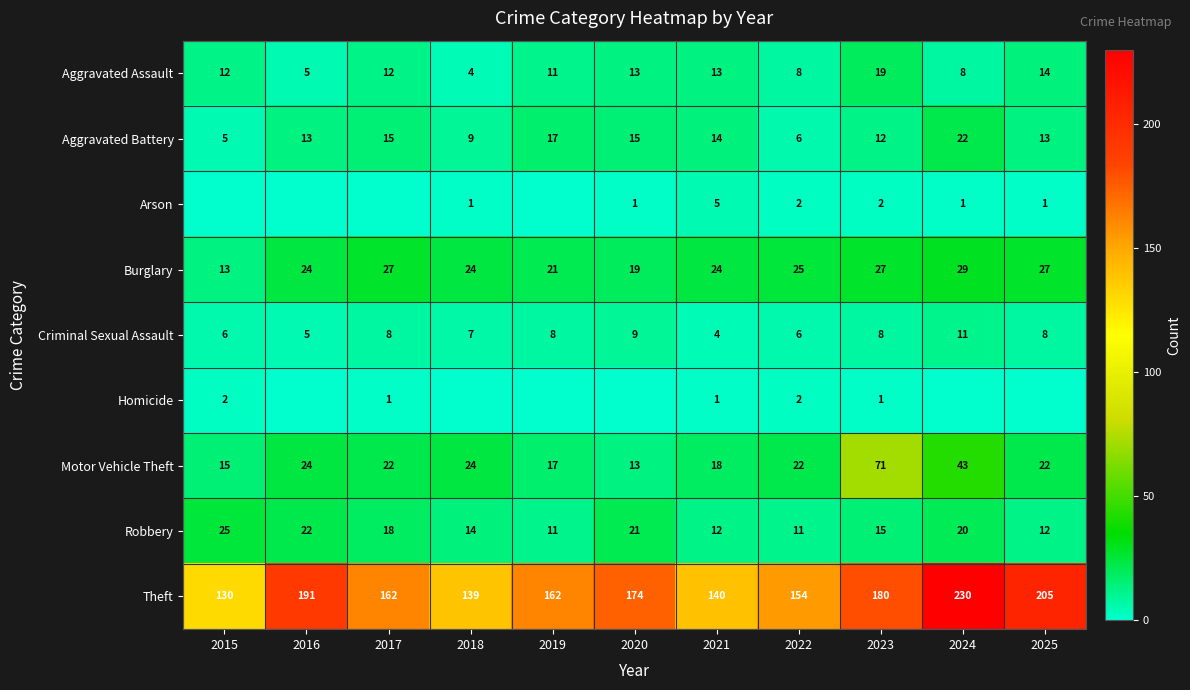

Count the number of data series in this chart.

9